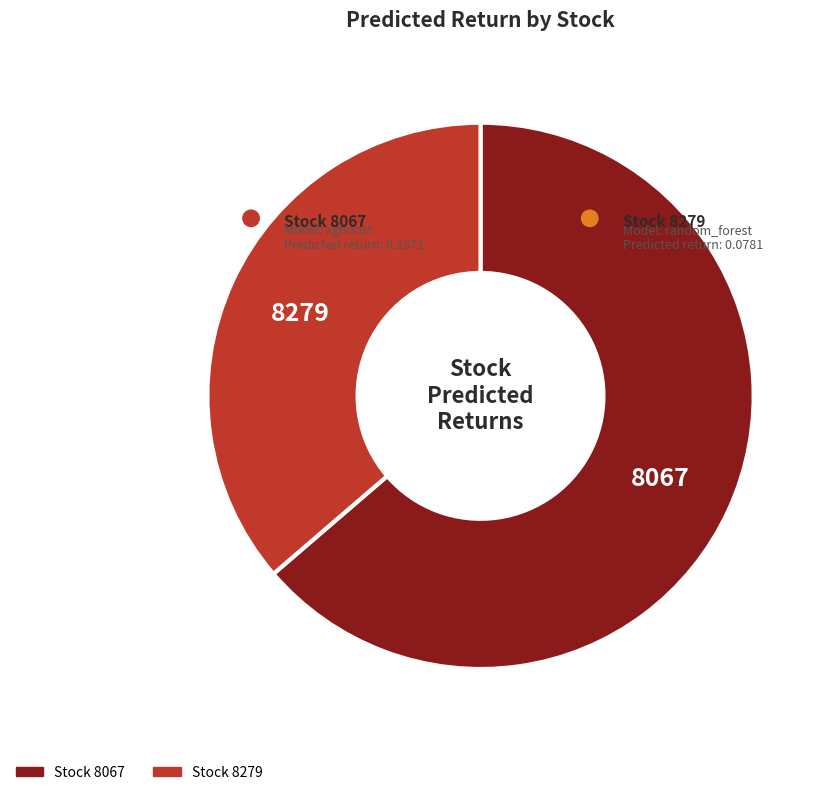

How many slices are in this pie chart?

2